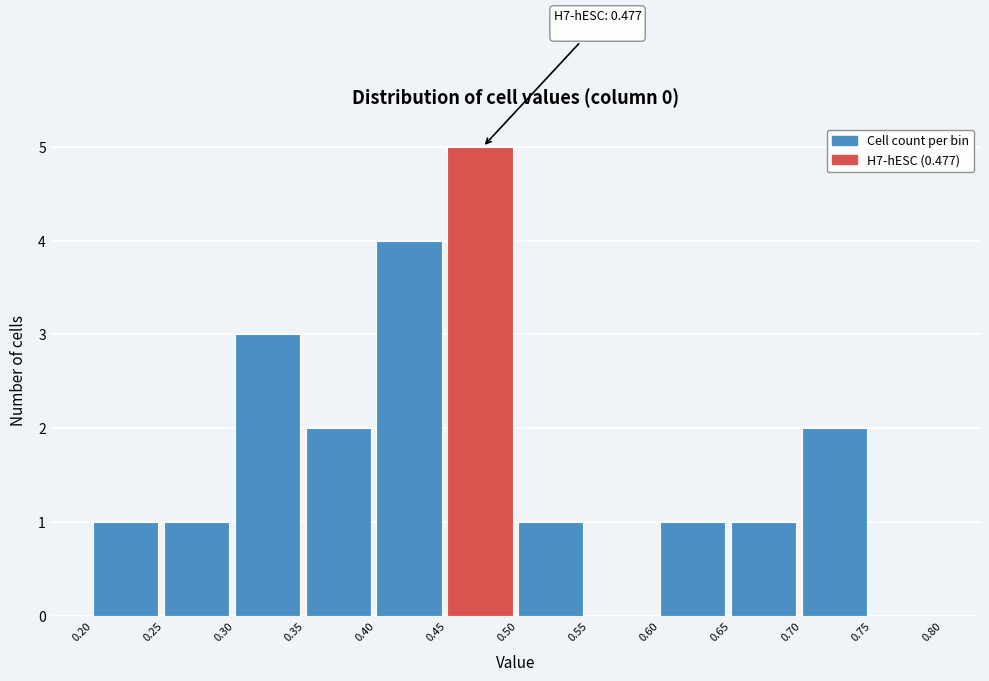

Which range on the x-axis has the tallest bar?

0.45 to 0.50